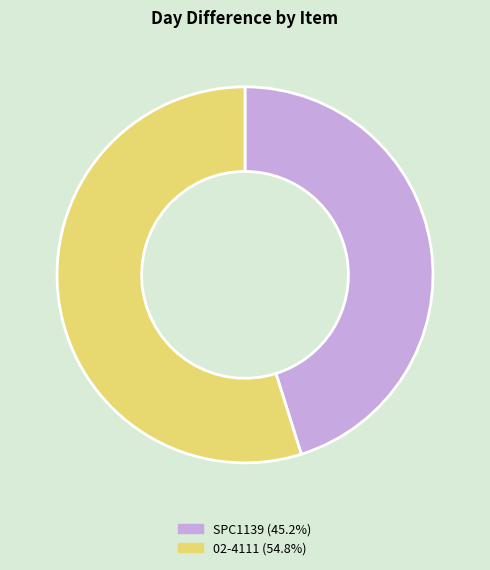

Which slice is the smallest?

SPC1139